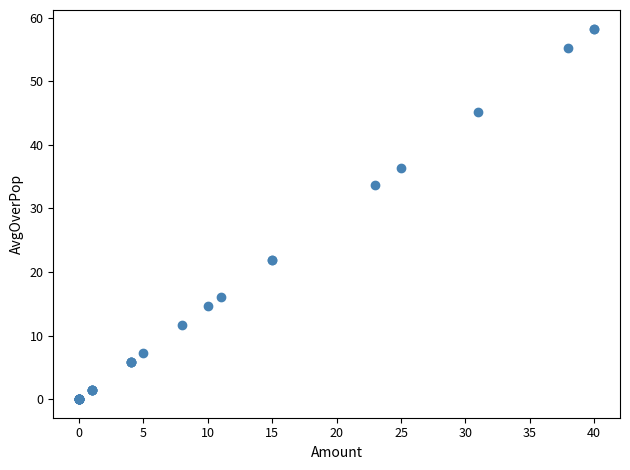

What Y value in the scatter plot is closest to 29?

33.7